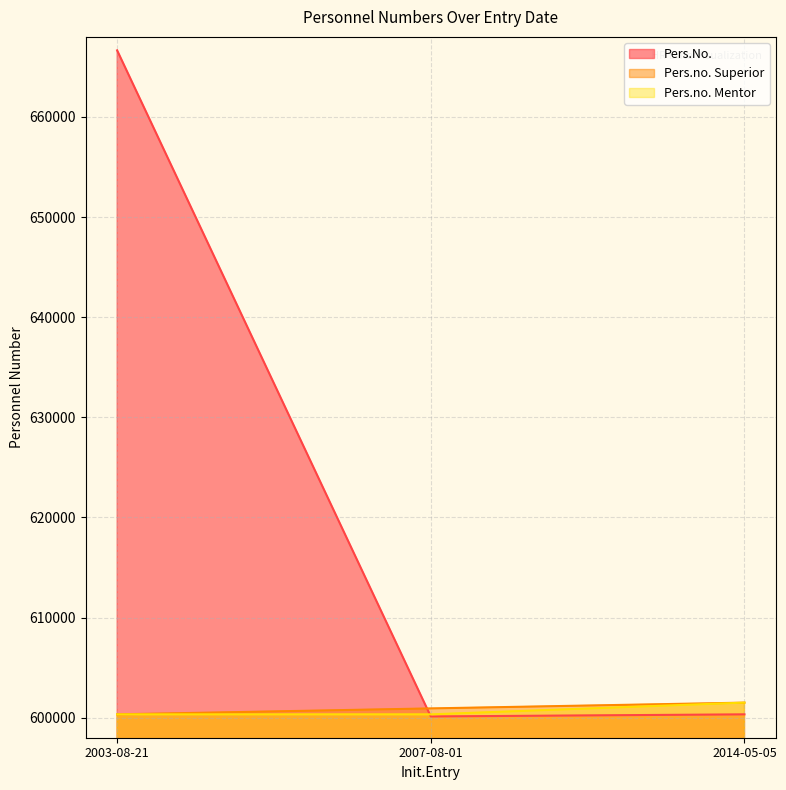

Which series has the largest range (max minus min)?

Pers.No.